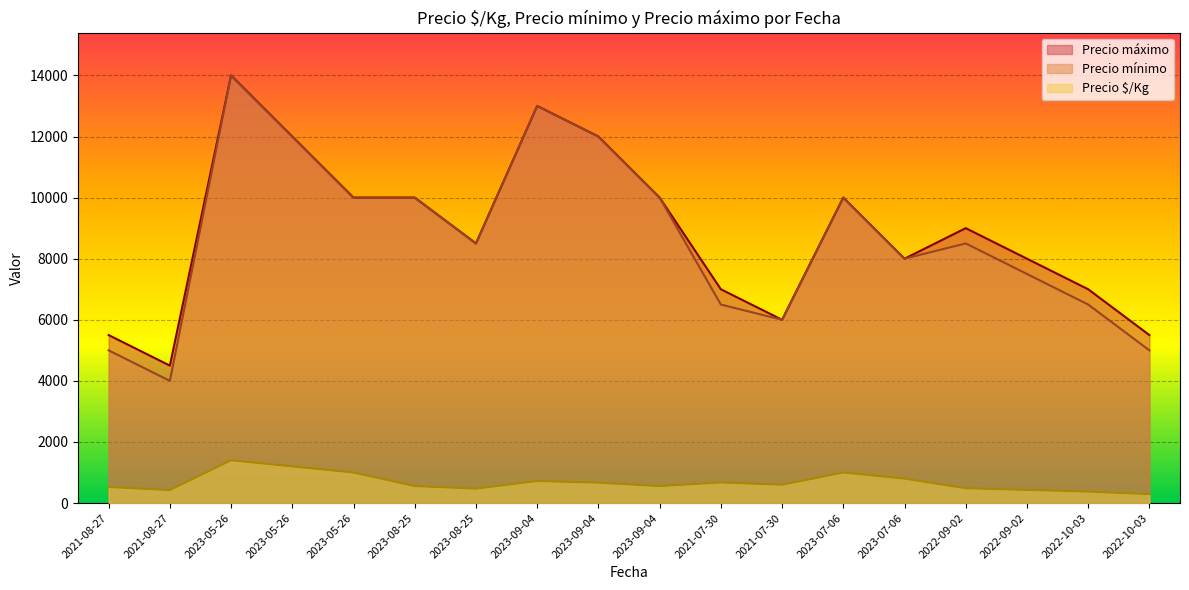

How many distinct data groups are displayed?

3